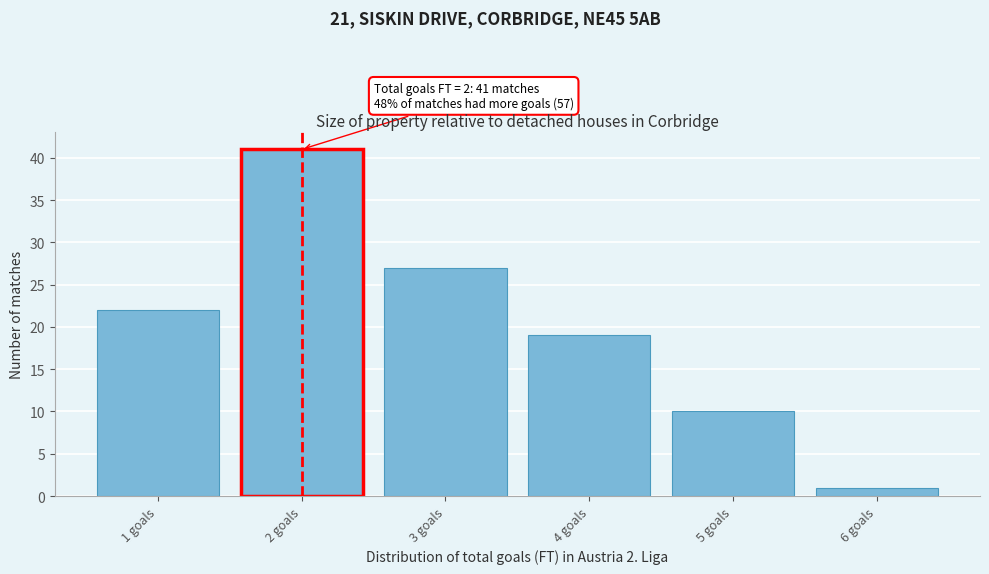

Over which range of the x-axis is the bar tallest?

1.5 to 2.5